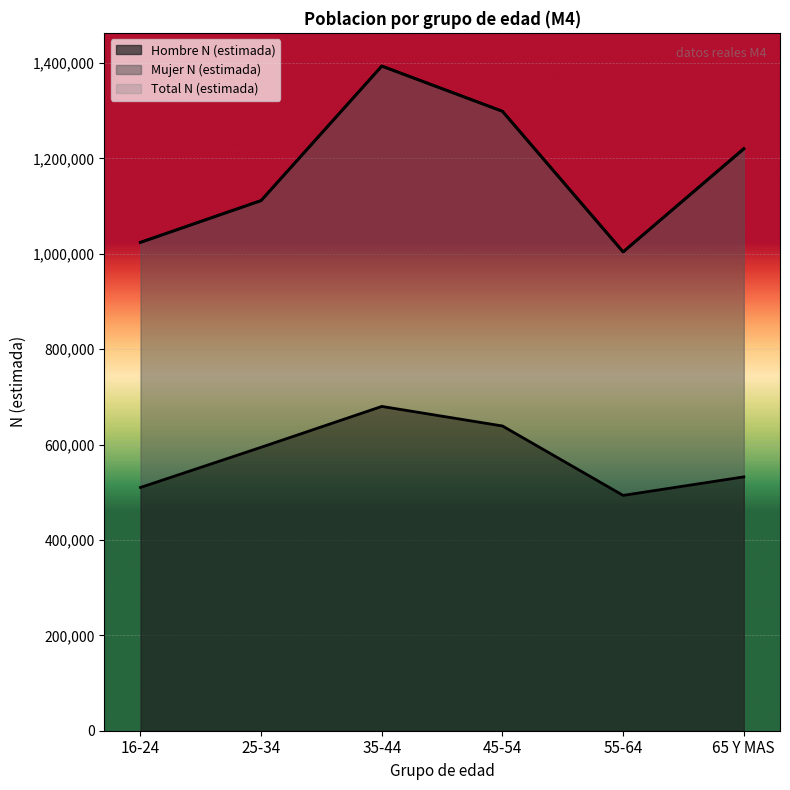

In Hombre N (estimada), how many points are higher than both neighbors (excluding endpoints)?

1